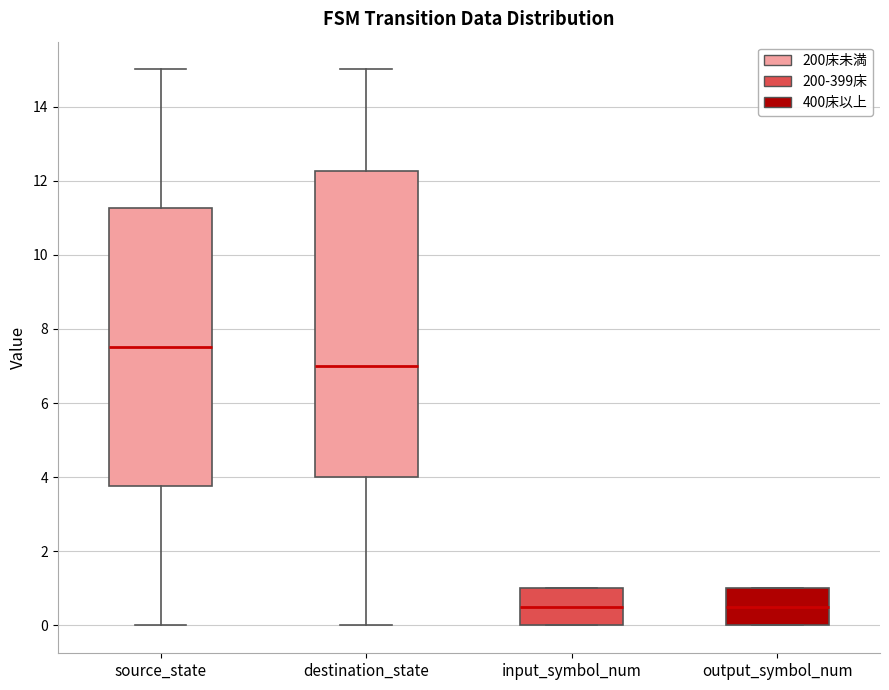

Which box is the tallest, from its lower edge to its upper edge?

destination_state